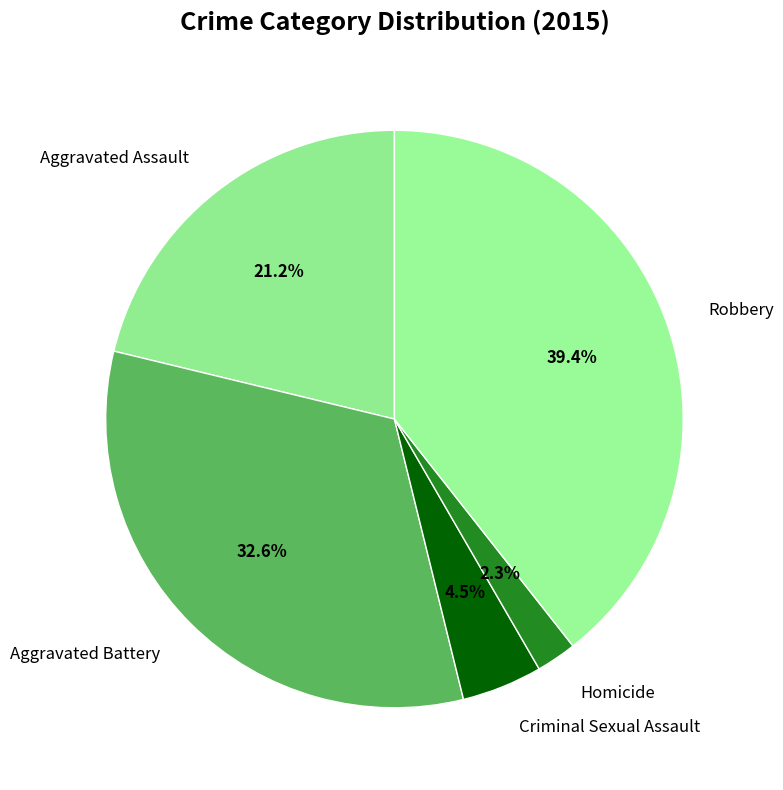

Rank the categories by value from highest to lowest.

Robbery, Aggravated Battery, Aggravated Assault, Criminal Sexual Assault, Homicide